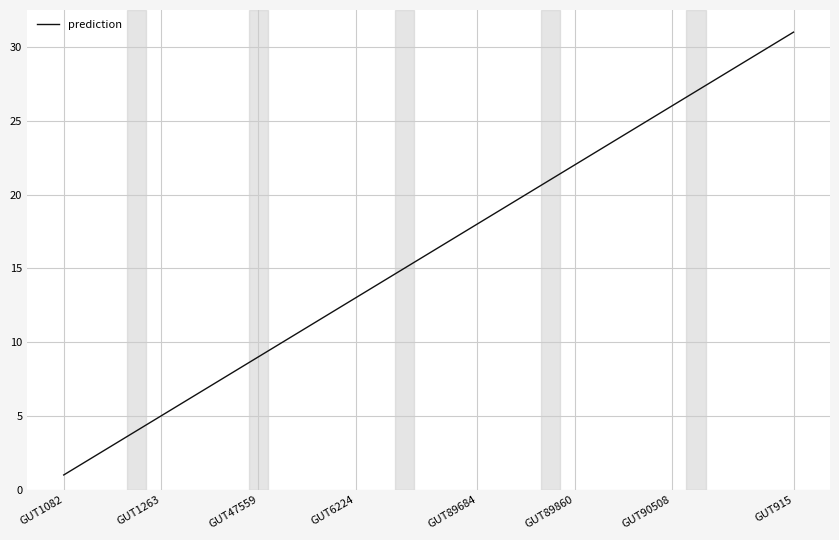

How many series are shown in this chart?

1